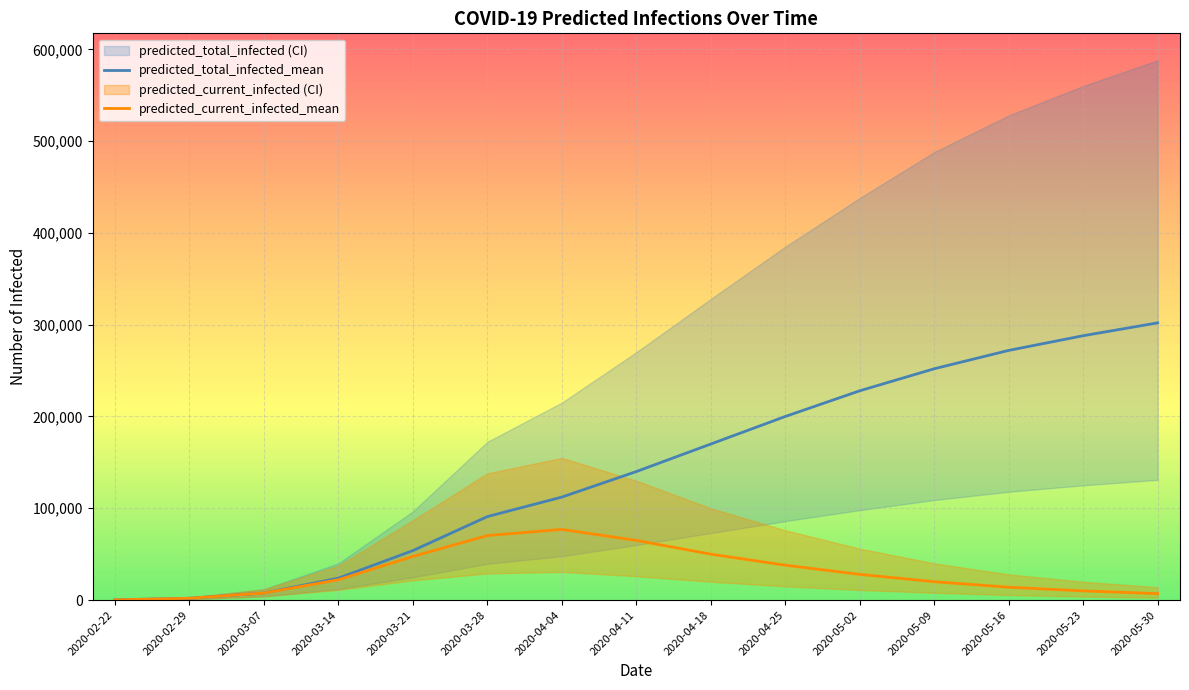

At which category does the chart reach its minimum across all series?

2020-02-22